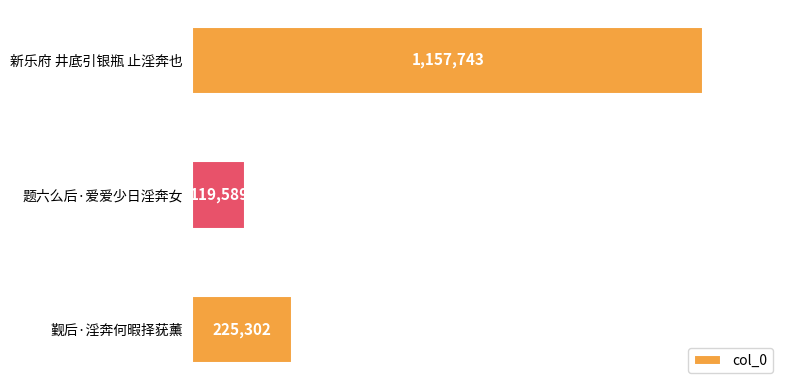

Are the bars grouped side by side (vs. stacked)?

No